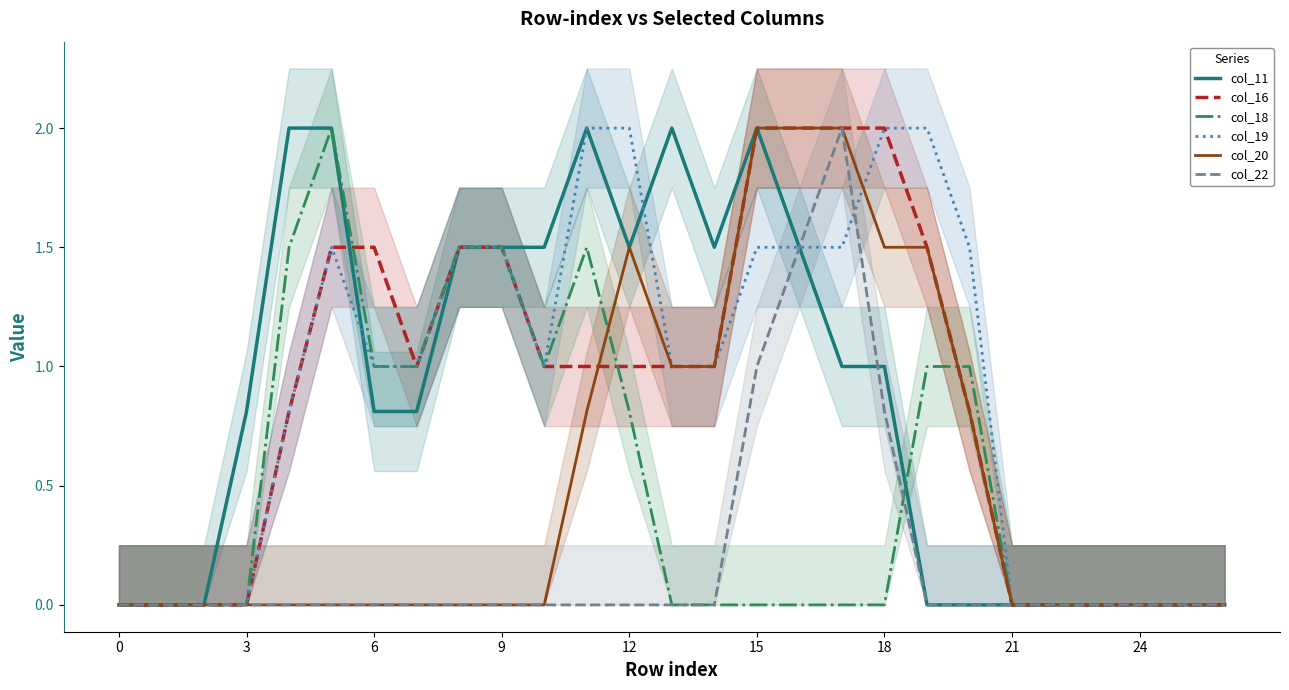

The value of col_16 at 3 is -1.4. True or false?

False